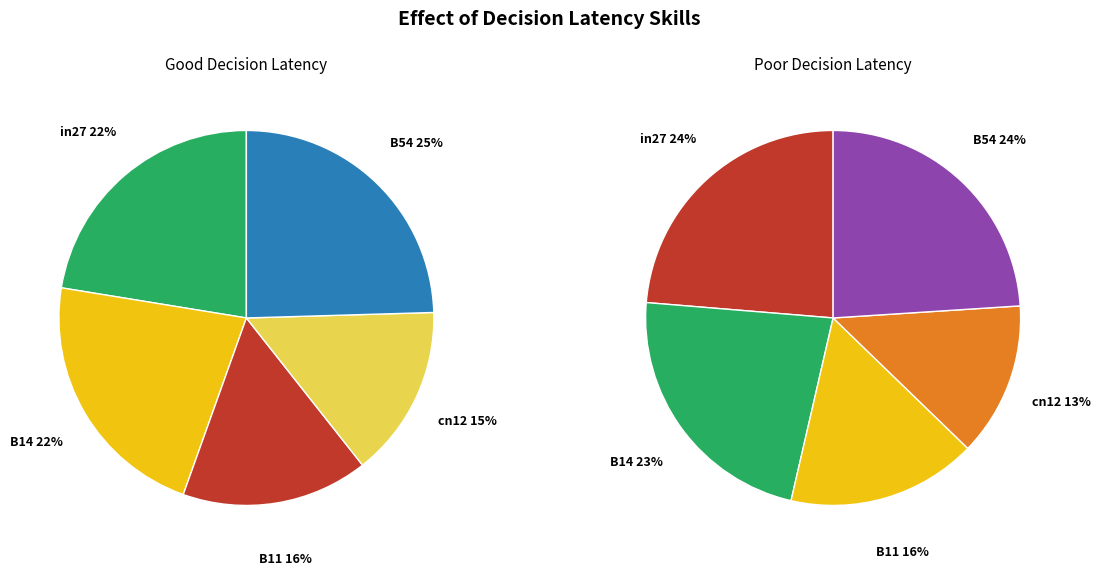

Does B54 account for over 50% of the chart?

No